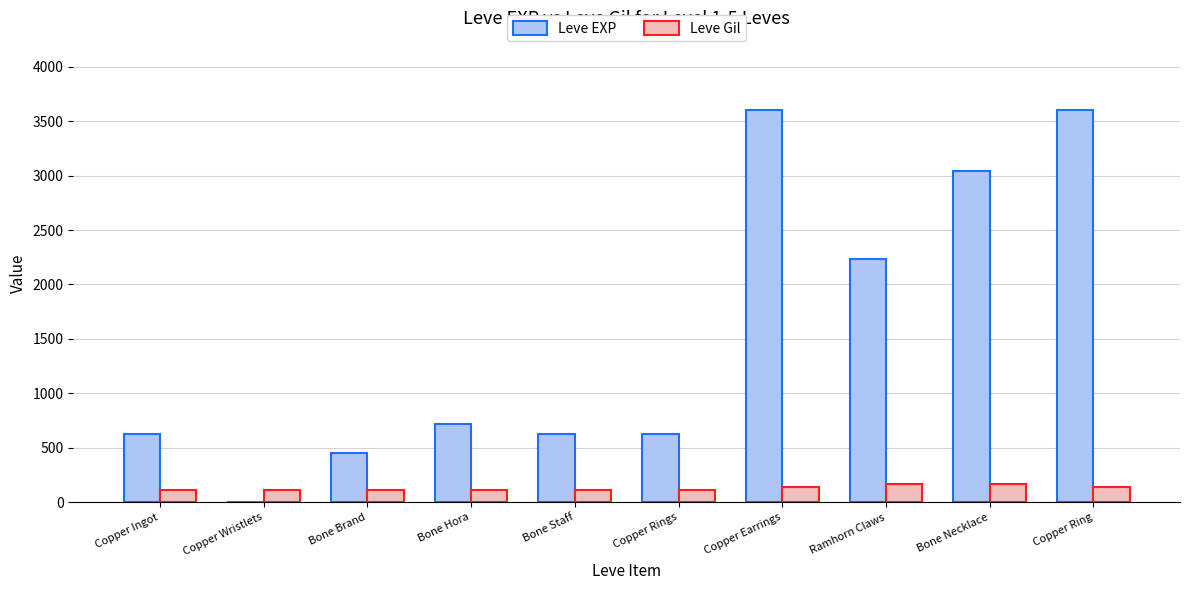

What value does the Leve Gil series have at Copper Ring?

139